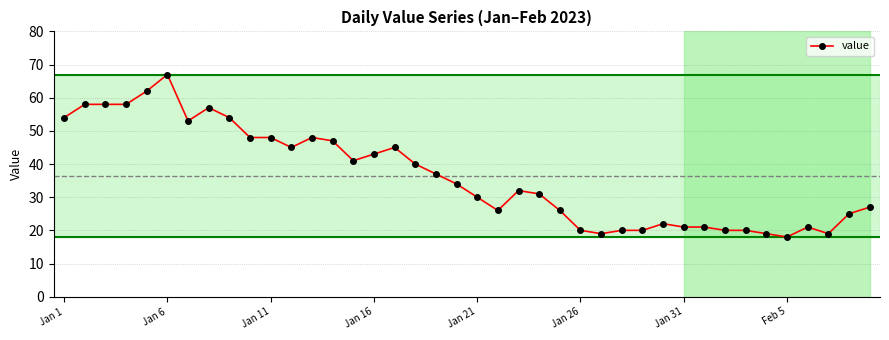

True or false: there are more than 2 points higher than both neighbors.

True